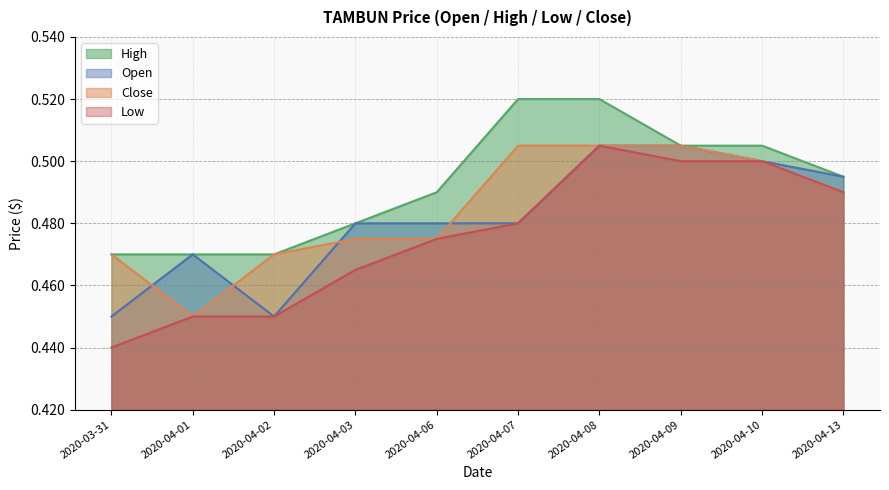

How many lines are shown in the chart?

4